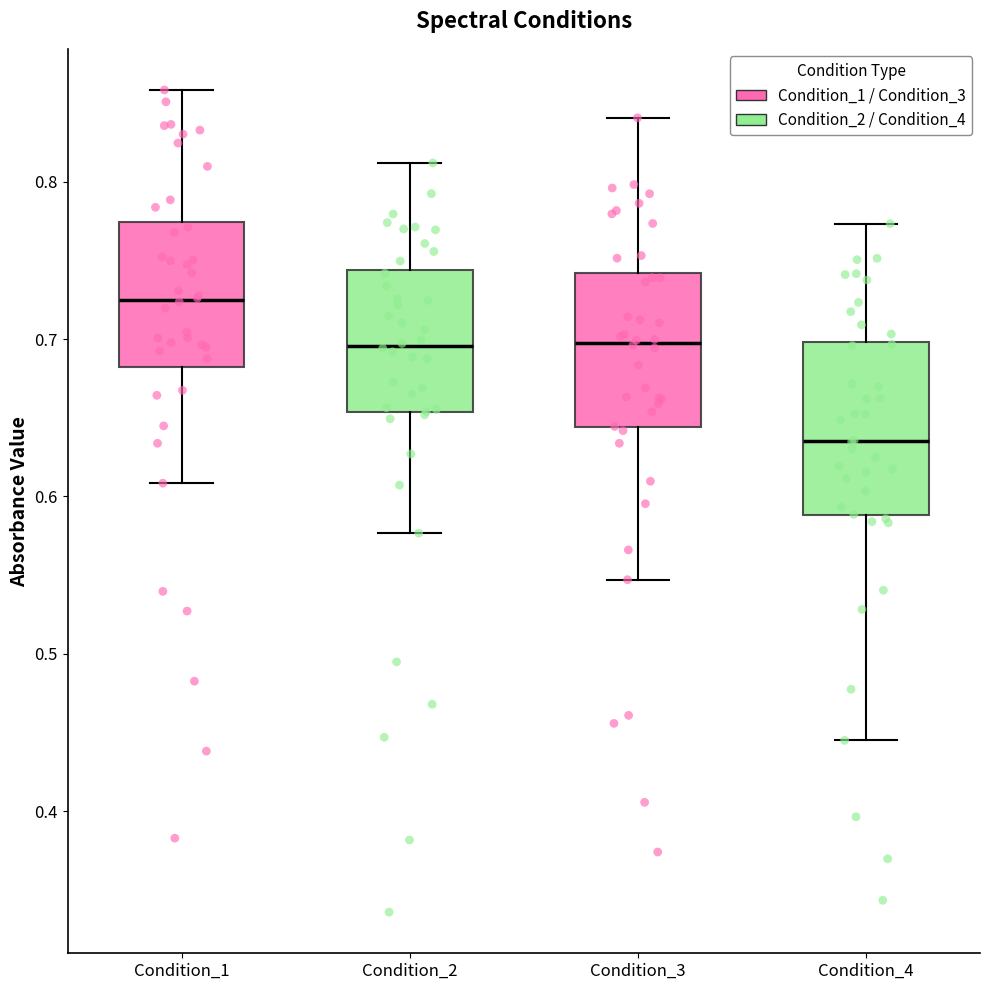

Reading left to right, transcribe this box plot: for each box, give where its median line is, the range the box spans, and where its two whiskers end, as read against the y-axis. The values are not printed on the chart, so give them approximately, as read against the axis.

Condition_1: median 0.72, box 0.68 to 0.77, whiskers 0.61 to 0.86
Condition_2: median 0.70, box 0.65 to 0.74, whiskers 0.58 to 0.81
Condition_3: median 0.70, box 0.64 to 0.74, whiskers 0.55 to 0.84
Condition_4: median 0.64, box 0.59 to 0.70, whiskers 0.44 to 0.77